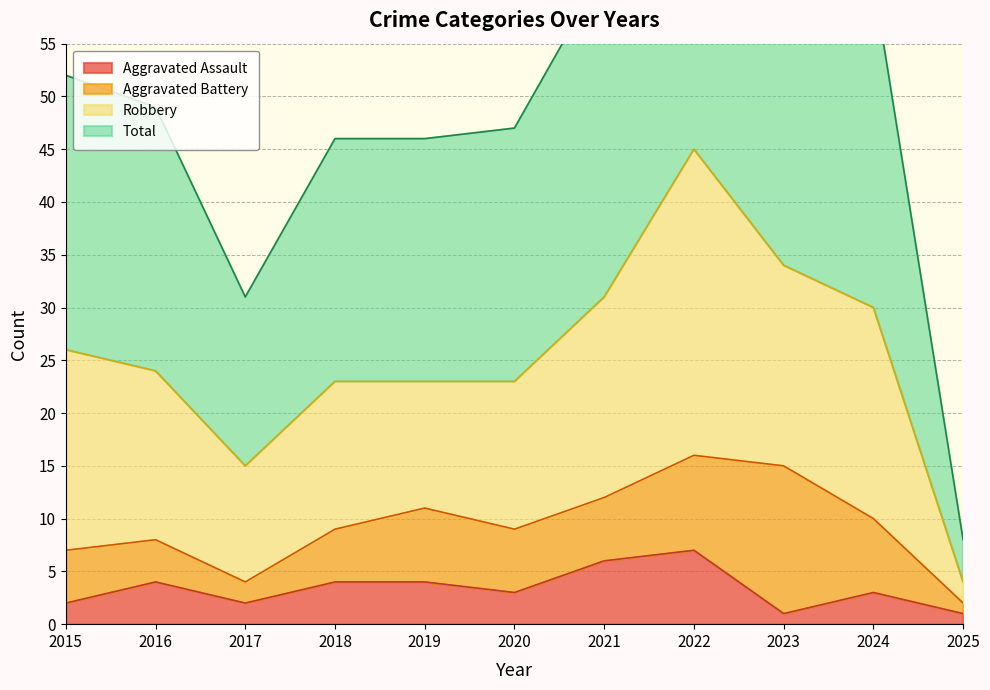

At which category does Total reach its first local peak?

2022